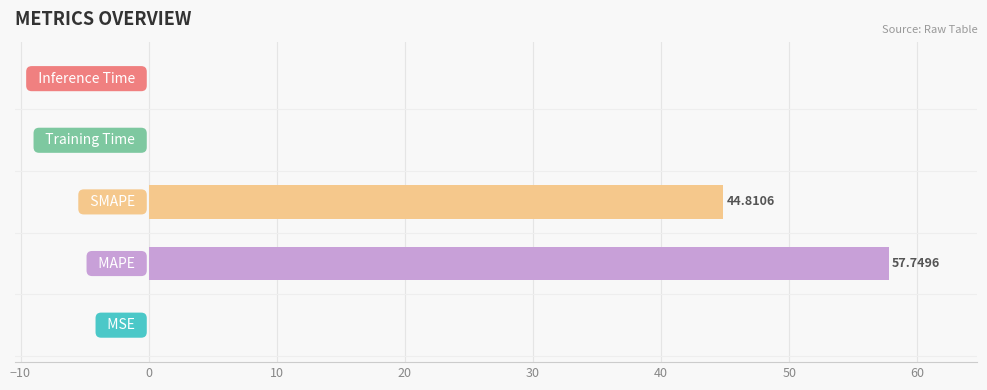

Are the bars grouped side by side (vs. stacked)?

No